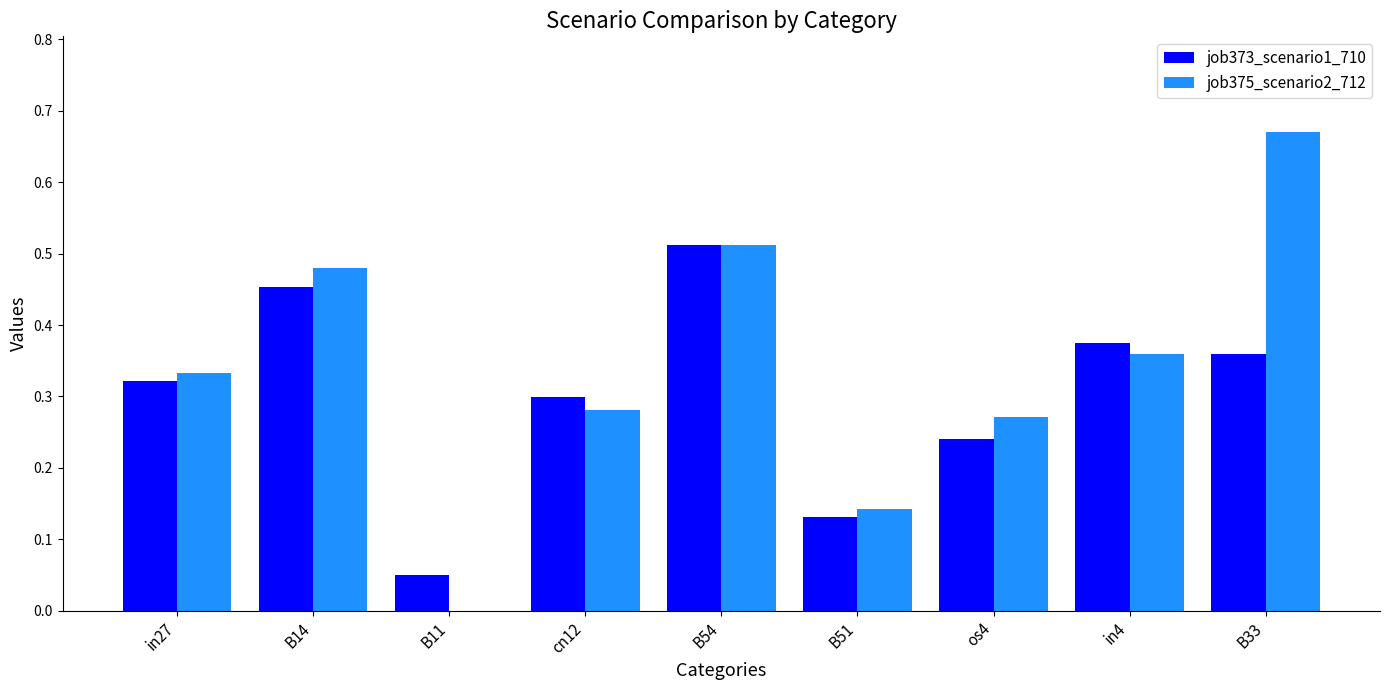

What is the sum of all job373_scenario1_710 values?

2.7